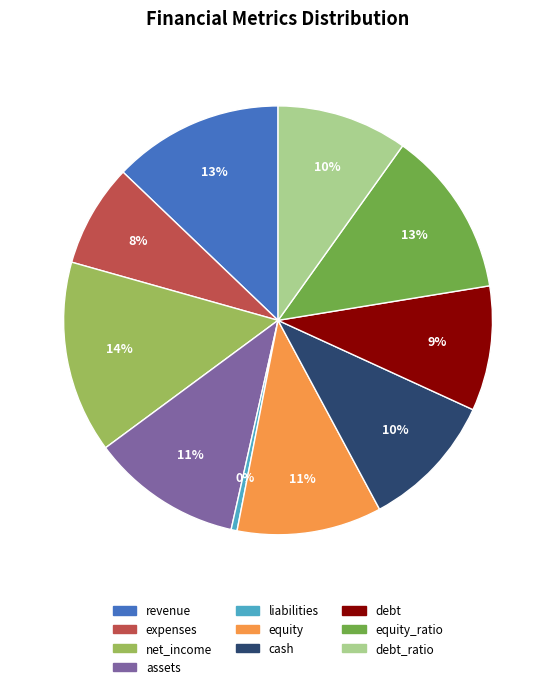

Is there a majority slice in this chart?

No